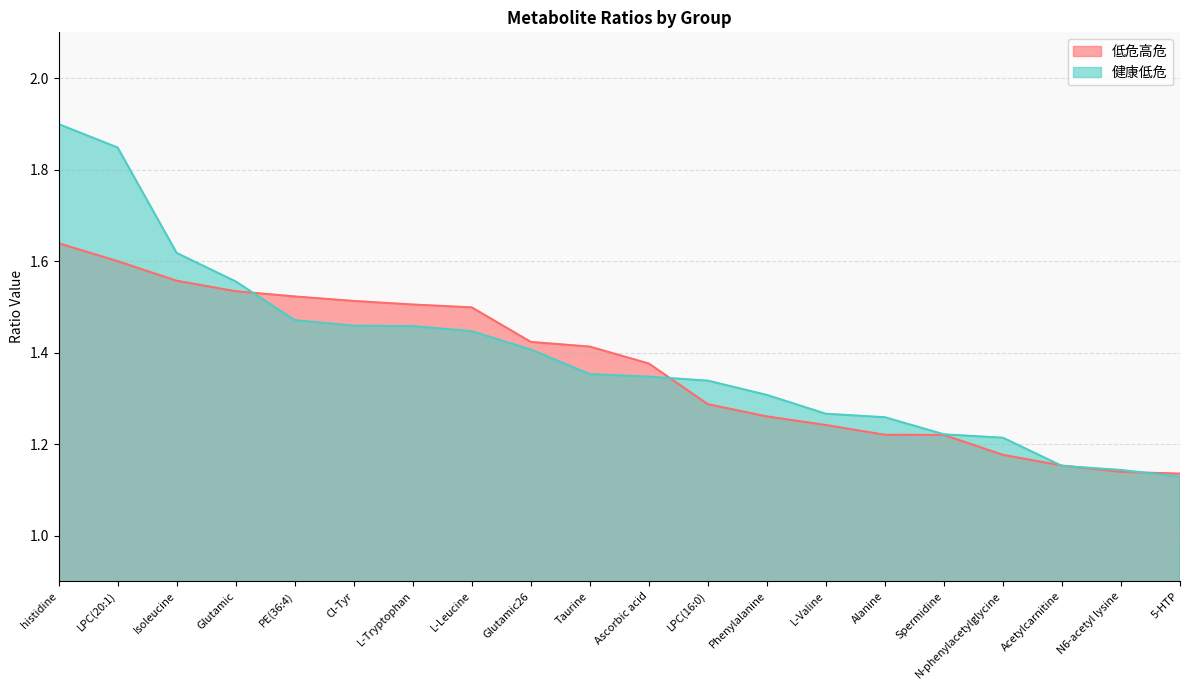

Which category has the lowest value across all series?

5-HTP